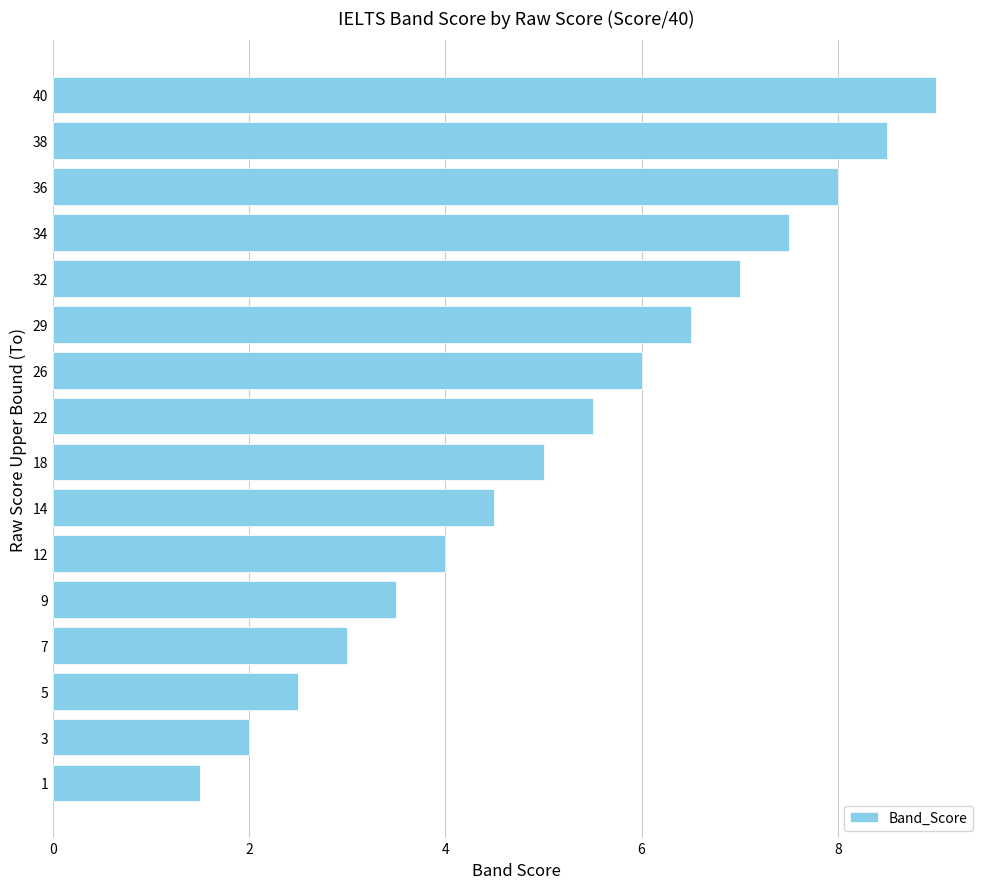

What is the difference between the maximum and minimum values?

7.5